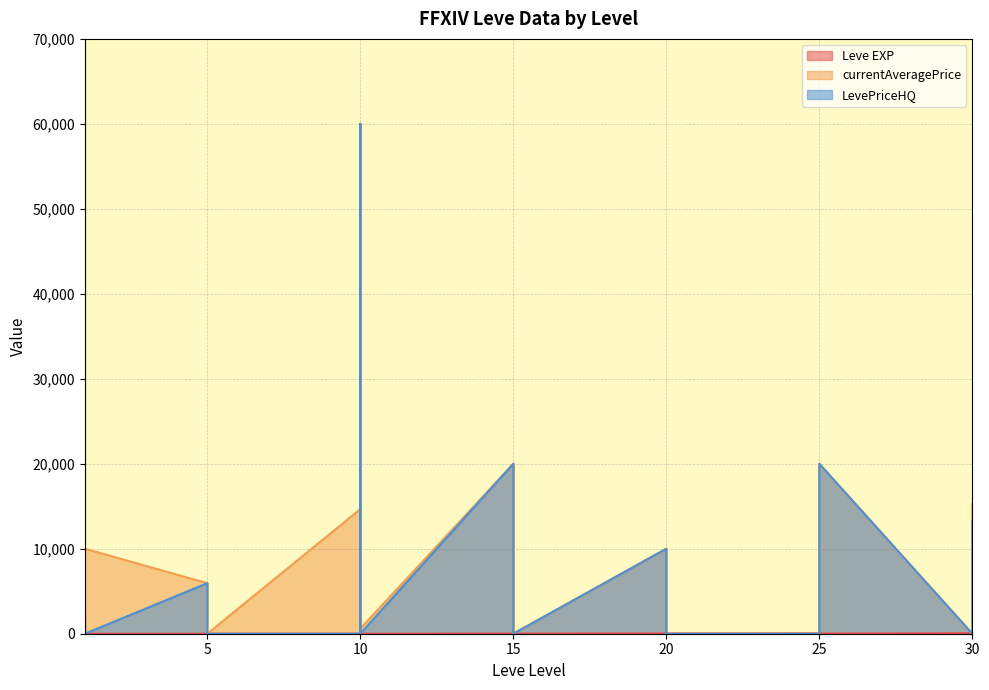

Read the Leve EXP value at 15, to the nearest 10.

20